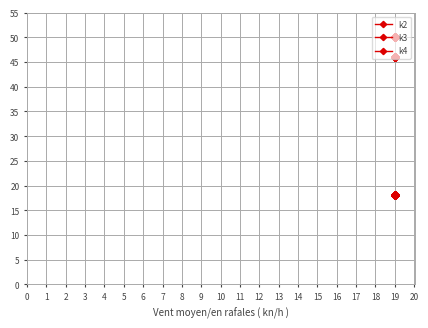

The k2 series shows 5 at 19. True or false?

False